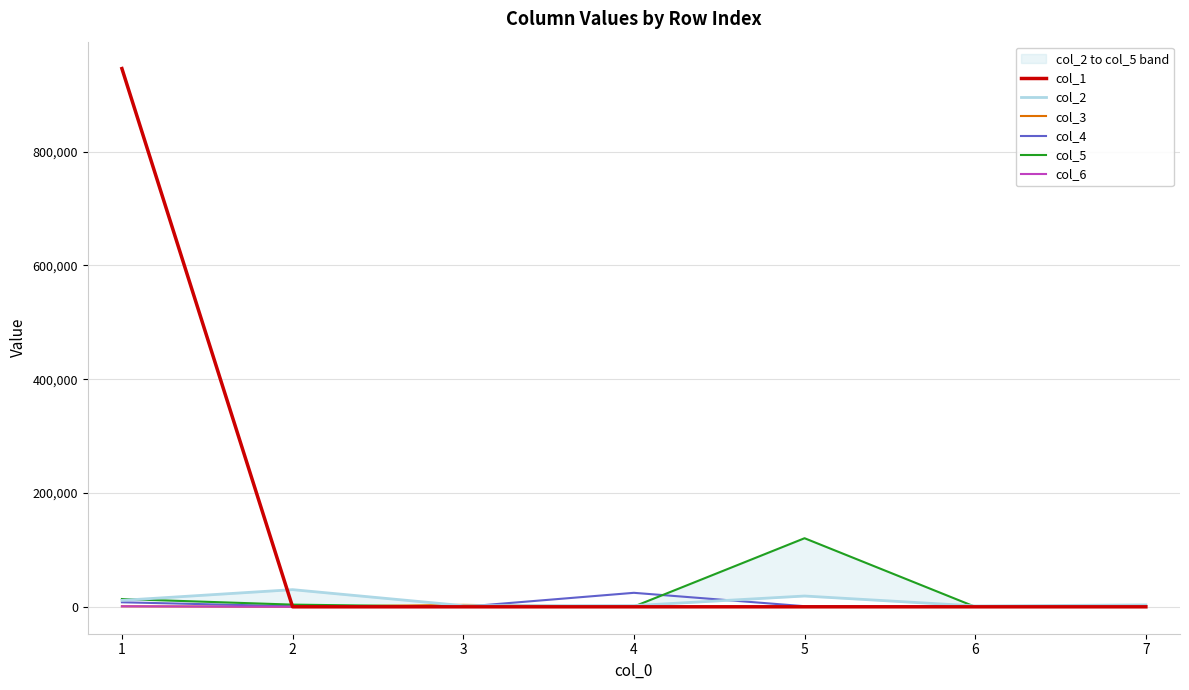

How many interior local valleys does the col_1 series have?

1